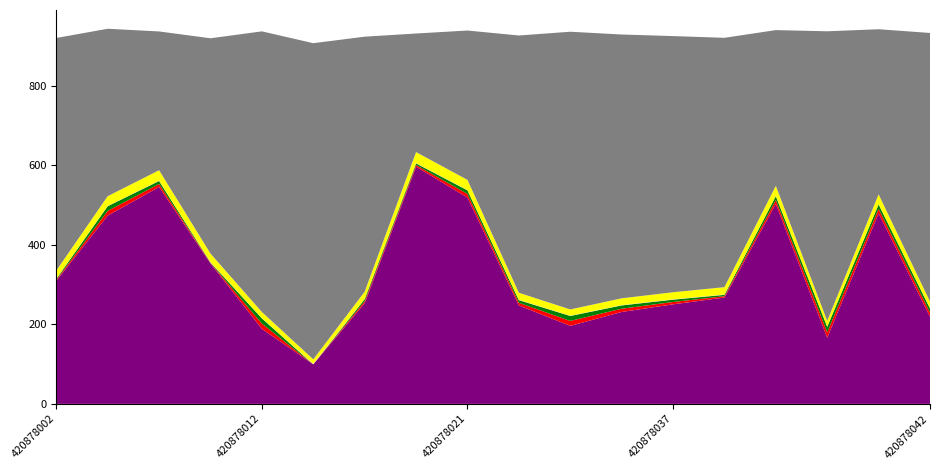

Reading left to right, list all the values displayed in this chart.

dbh: 420878002=19.9	420878003=24.6	420878007=26.4	420878011=21.2	420878012=15.5	420878013=11.2	420878014=17.9	420878016=27.6	420878021=25.7	420878029=17.8	420878035=15.8	420878036=17.1	420878037=17.9	420878038=18.4	420878039=25.3	420878040=14.6	420878041=24.7	420878042=16.7
g: 420878002=309.5	420878003=473.4	420878007=545.3	420878011=353.0	420878012=188.7	420878013=99.4	420878014=253.1	420878016=596.1	420878021=518.8	420878029=247.4	420878035=196.1	420878036=231.0	420878037=250.2	420878038=267.4	420878039=502.7	420878040=166.3	420878041=479.2	420878042=219.0
bal: 420878002=2.4	420878003=11.8	420878007=7.5	420878011=1.3	420878012=13.1	420878013=0.0	420878014=5.1	420878016=4.2	420878021=9.0	420878029=6.7	420878035=12.4	420878036=8.2	420878037=5.9	420878038=3.4	420878039=9.7	420878040=13.7	420878041=11.1	420878042=10.4
bal_intrasp: 420878002=2.4	420878003=11.8	420878007=7.5	420878011=1.3	420878012=13.1	420878013=0.0	420878014=5.1	420878016=4.2	420878021=9.0	420878029=6.7	420878035=12.4	420878036=8.2	420878037=5.9	420878038=3.4	420878039=9.7	420878040=13.7	420878041=11.1	420878042=10.4
g_ha: 420878002=1.0	420878003=0.7	420878007=0.8	420878011=1.1	420878012=0.6	420878013=1.3	420878014=0.8	420878016=0.8	420878021=0.7	420878029=0.8	420878035=0.6	420878036=0.7	420878037=0.8	420878038=0.8	420878039=0.7	420878040=0.5	420878041=0.7	420878042=0.7